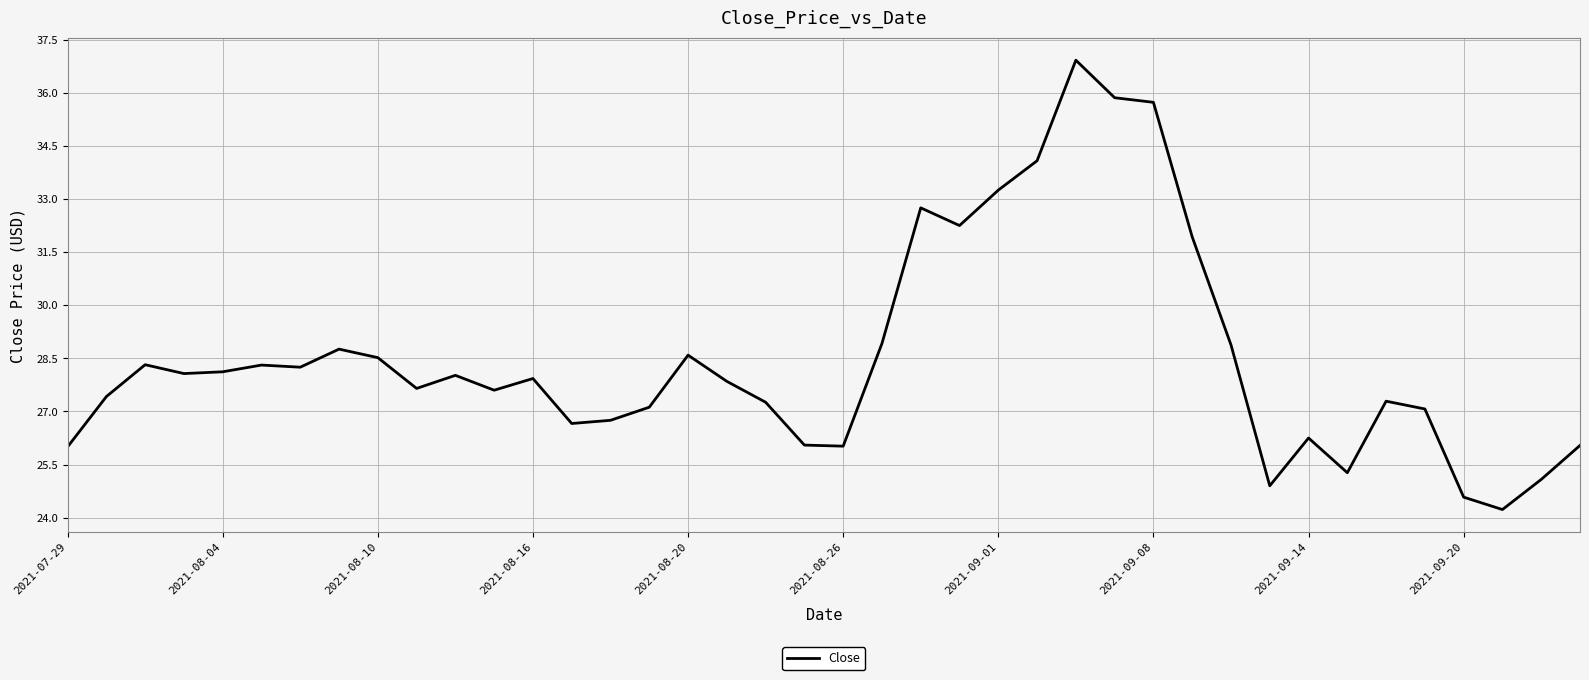

What is the smallest value displayed?

24.2